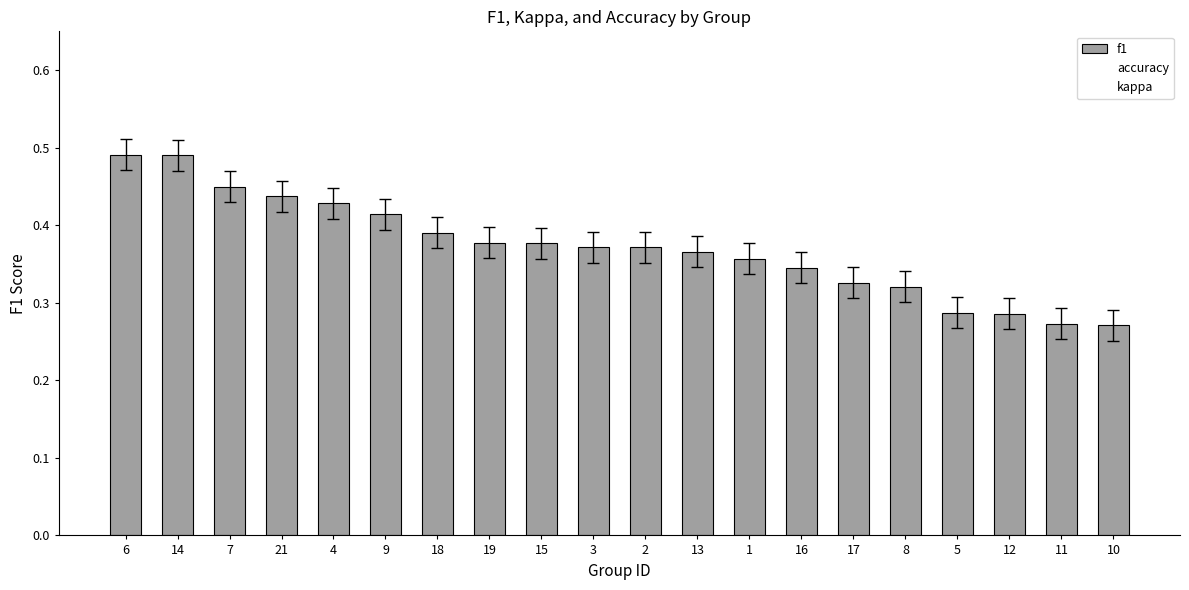

Reading left to right, transcribe all the data shown in this chart.

f1: 0.5	0.5	0.4	0.4	0.4	0.4	0.4	0.4	0.4	0.4	0.4	0.4	0.4	0.3	0.3	0.3	0.3	0.3	0.3	0.3
accuracy: 0.6	0.6	0.5	0.4	0.5	0.5	0.5	0.4	0.5	0.5	0.5	0.5	0.4	0.5	0.5	0.5	0.3	0.4	0.4	0.3
kappa: 0.1	0.1	0.1	0.0	0.0	0.0	0.0	0.0	0.0	0.0	0.0	0.0	0.0	0.0	0.0	0.0	0.0	0.0	0.0	0.0